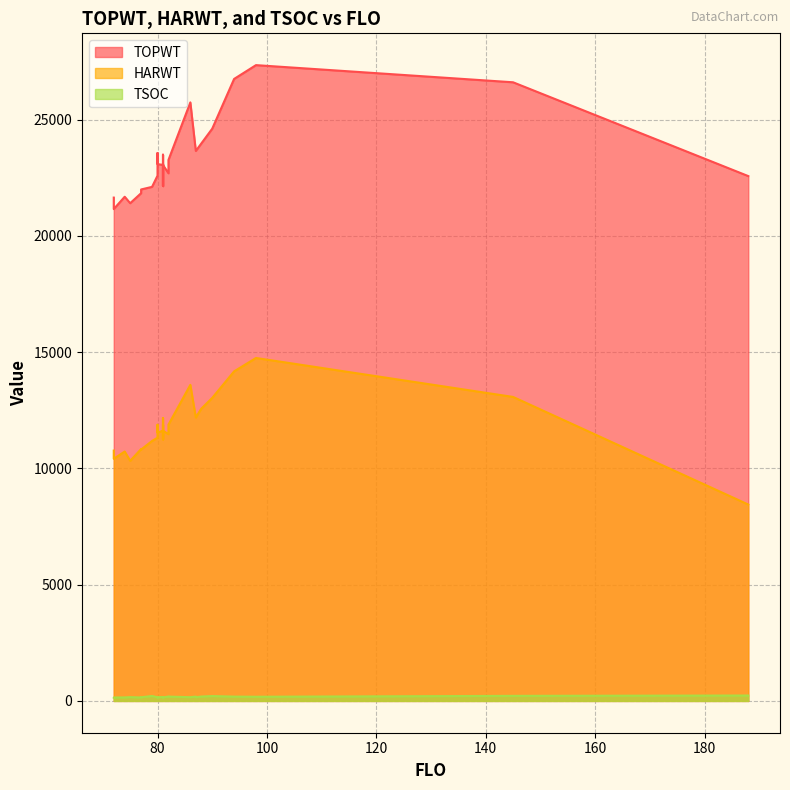

At which category is the sum across all series the highest?

98